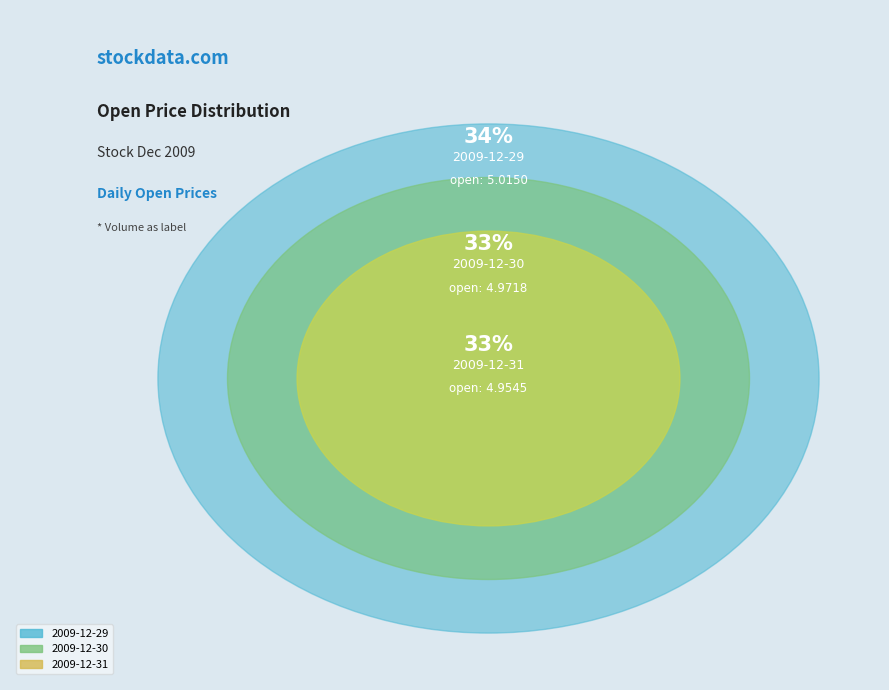

Does 404118719 account for over 50% of the chart?

No